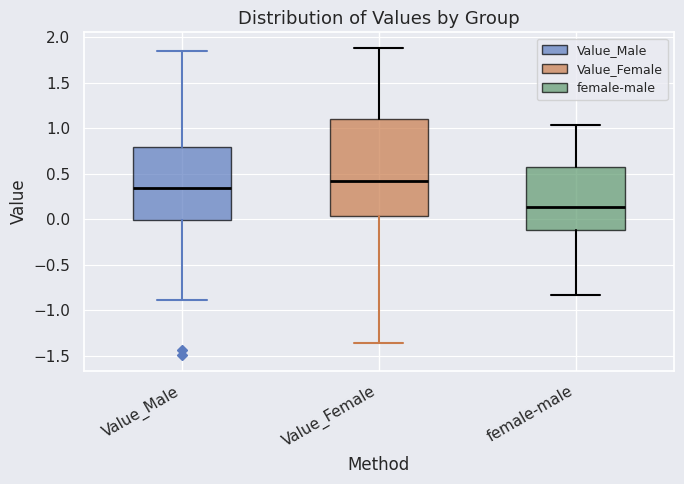

Where does the lower whisker of the box for female-male end on the y-axis? The values are not printed on the chart, so give them approximately, as read against the axis.

-0.85